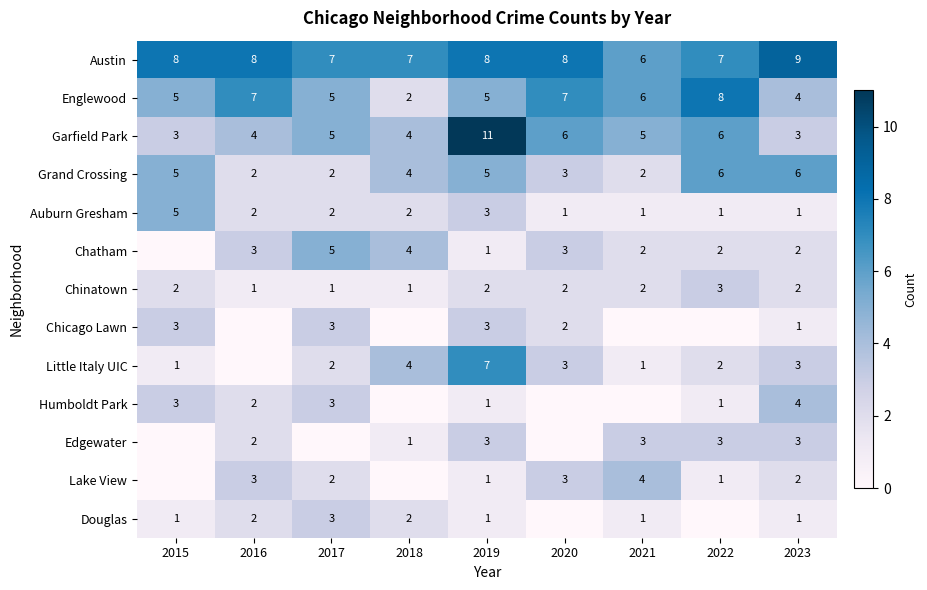

Count the Chinatown values in the range 1 to 2.

8